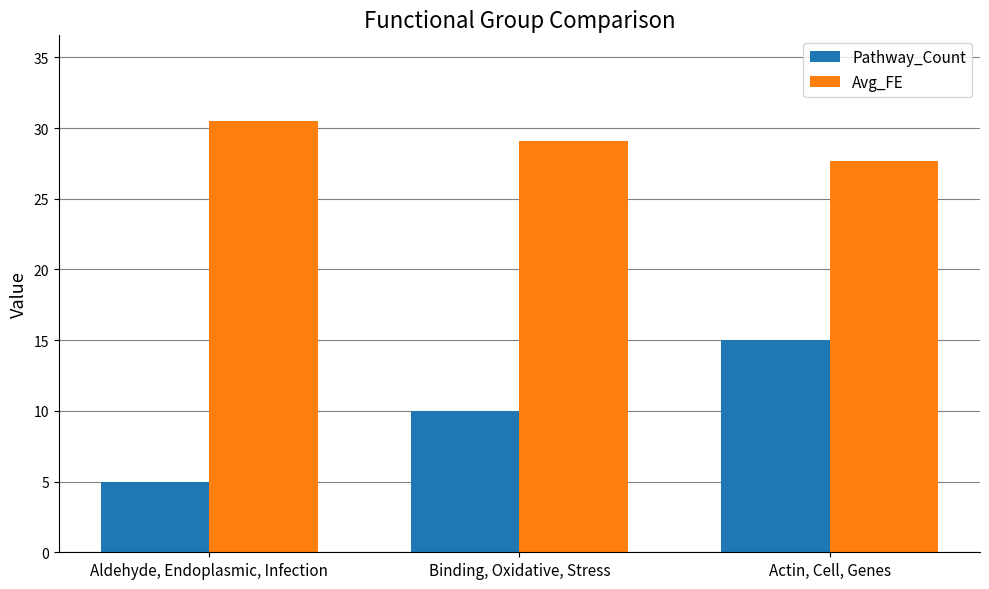

Does the chart contain any negative values?

No